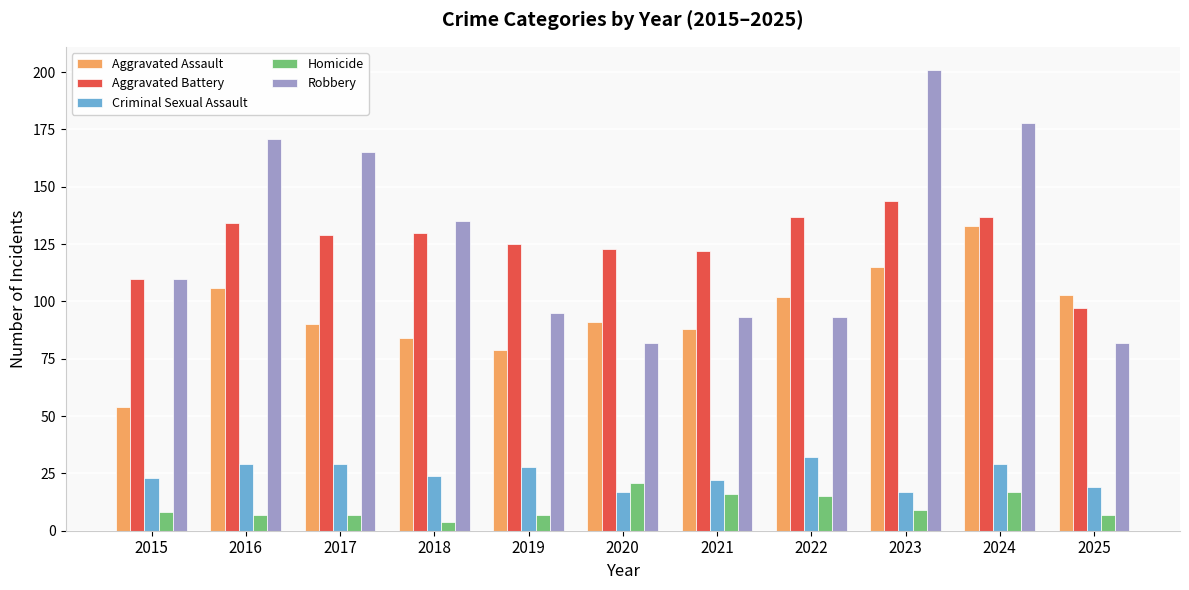

List the series in order of their peak value, highest first.

Robbery, Aggravated Battery, Aggravated Assault, Criminal Sexual Assault, Homicide